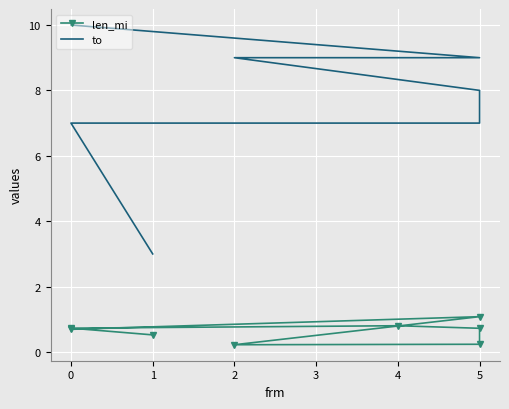

What value does the len_mi series have at 5?

1.1